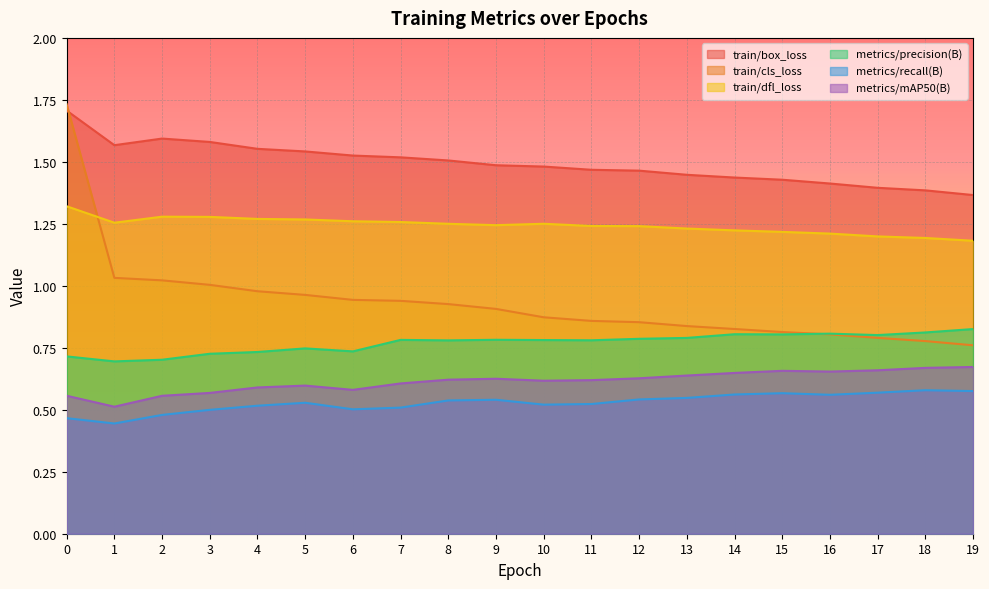

True or false: metrics/precision(B) and train/box_loss cross at least once.

False